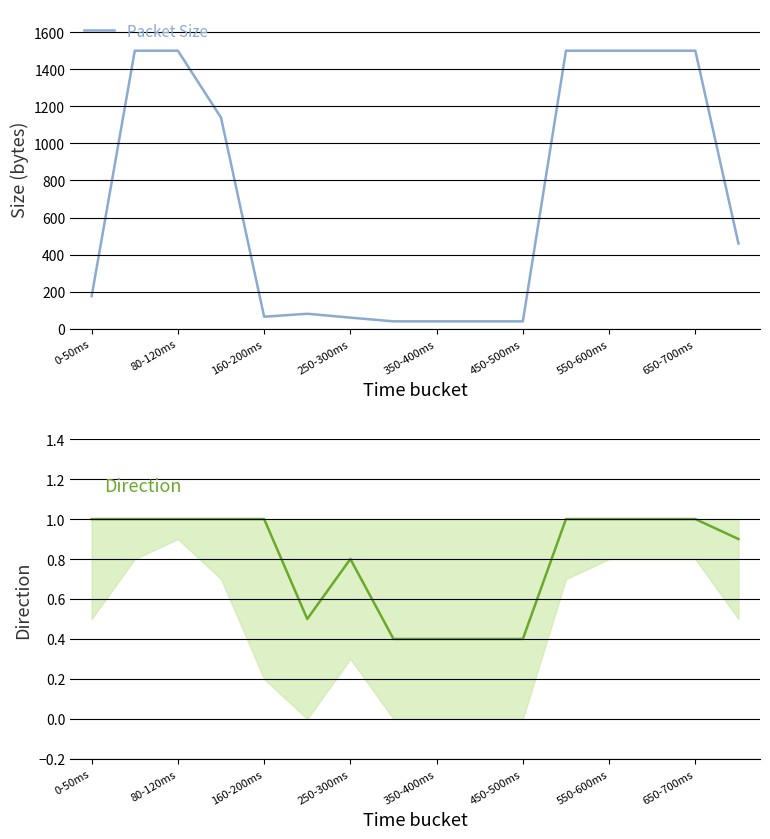

True or false: Packet Size has a value of 1500.0 at 11.

True